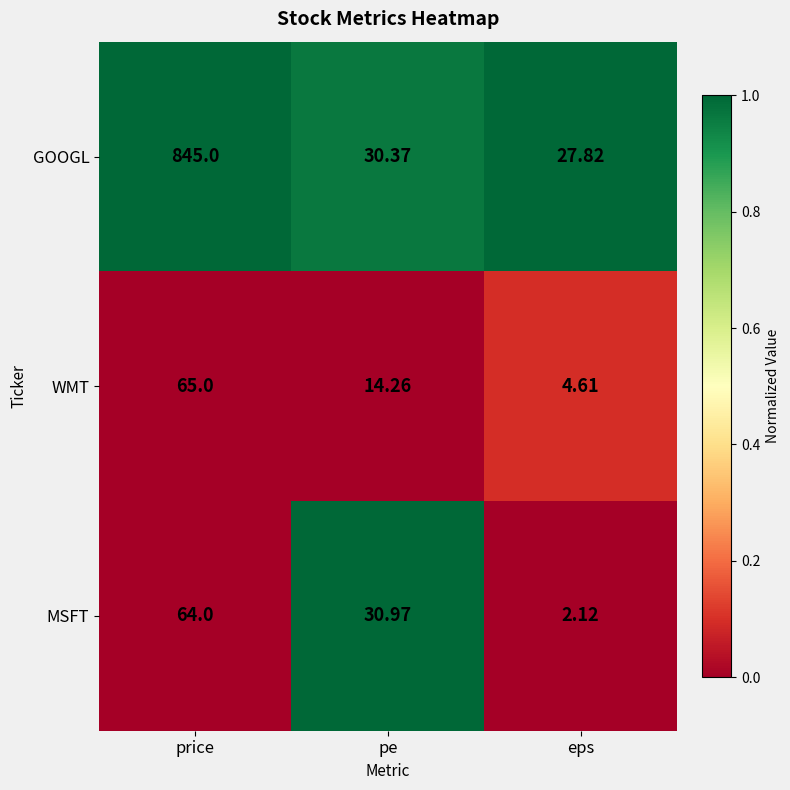

Between price and eps, which series saw the biggest shift?

GOOGL